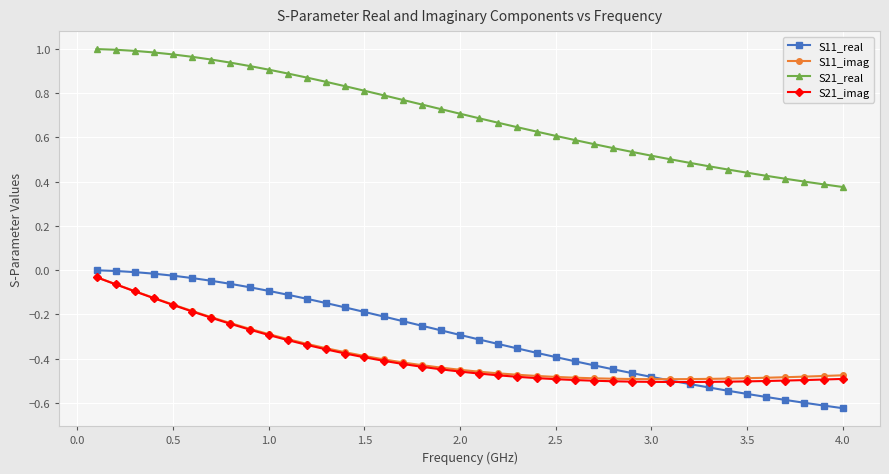

True or false: S21_real and S21_imag cross at least once.

False